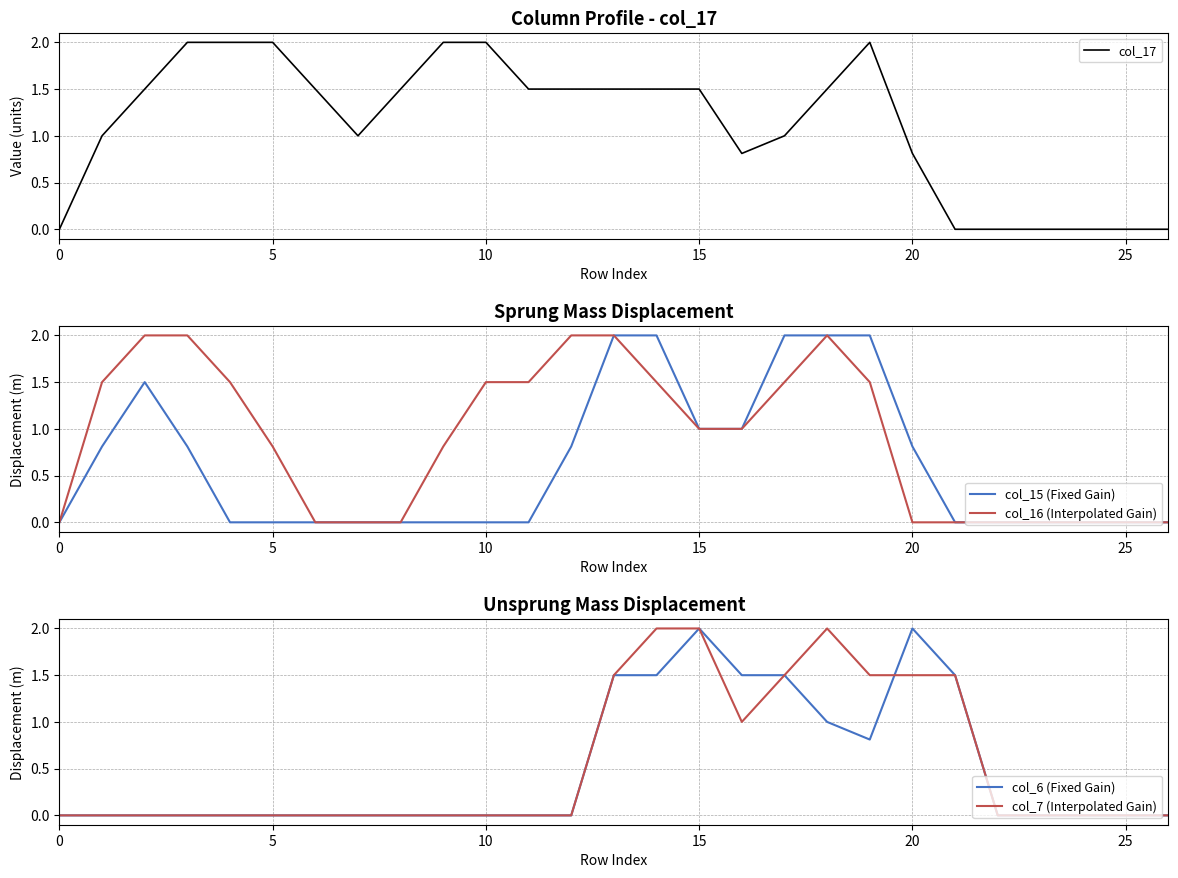

How many lines are shown in the chart?

5